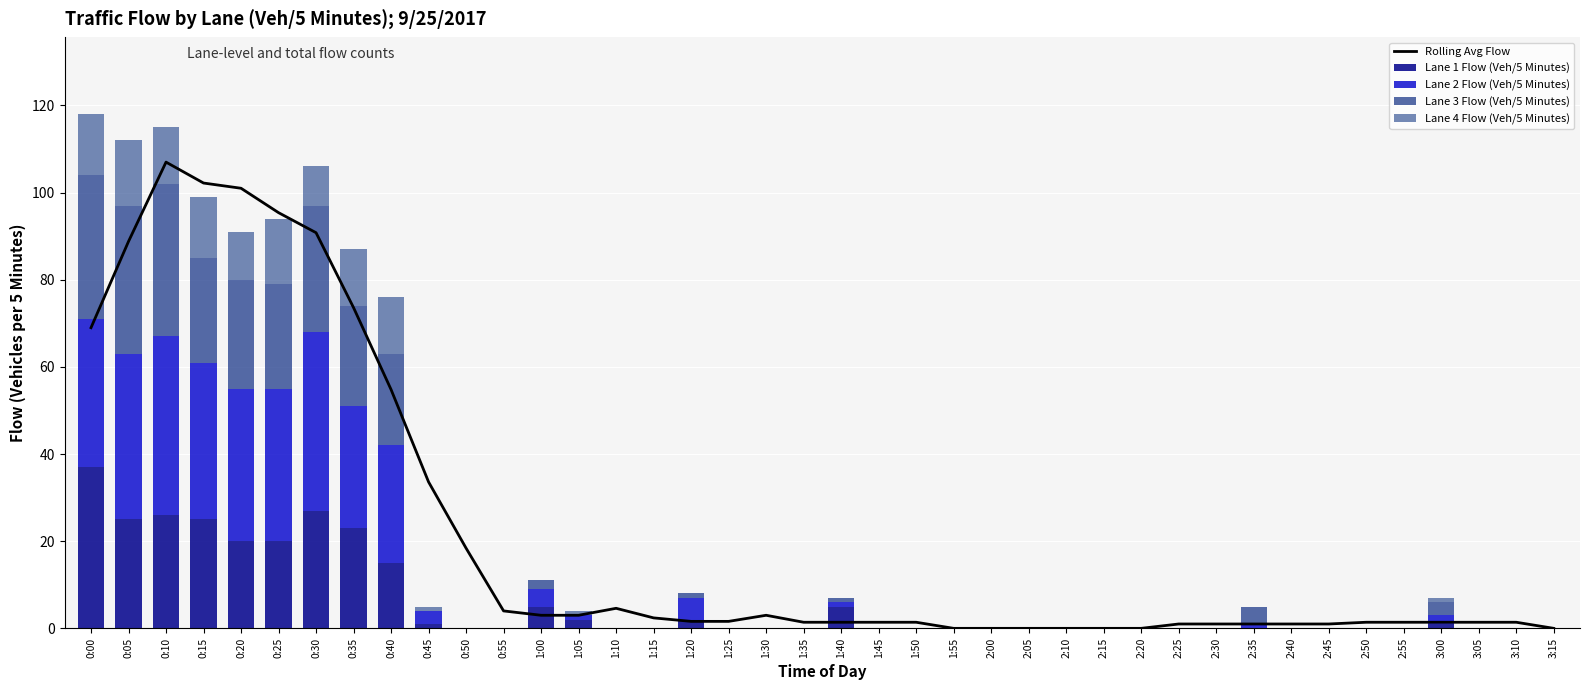

List the labels in order of Lane 3 Flow (Veh/5 Minutes) value, largest first.

0:10, 0:05, 0:00, 0:30, 0:20, 0:15, 0:25, 0:35, 0:40, 2:35, 3:00, 1:00, 1:20, 1:40, 0:45, 0:50, 0:55, 1:05, 1:10, 1:15, 1:25, 1:30, 1:35, 1:45, 1:50, 1:55, 2:00, 2:05, 2:10, 2:15, 2:20, 2:25, 2:30, 2:40, 2:45, 2:50, 2:55, 3:05, 3:10, 3:15